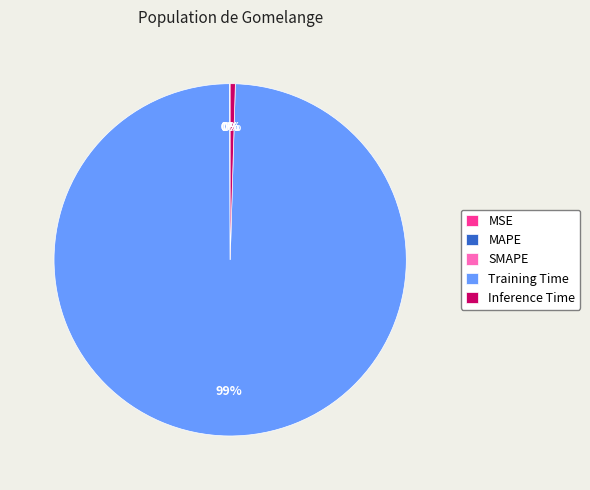

What is the largest slice in the pie chart?

Training Time